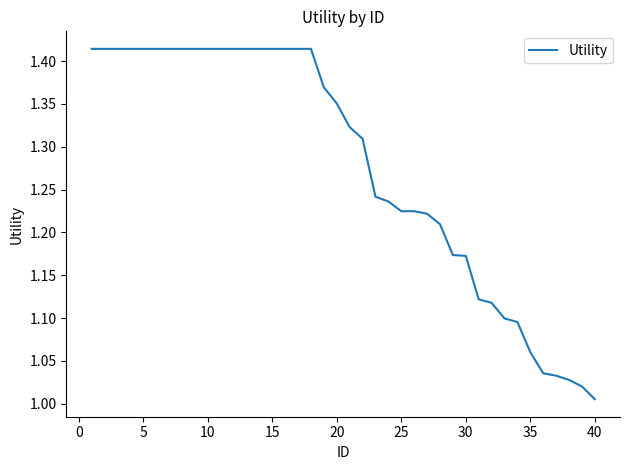

Does the chart display data point markers on the line(s)?

No